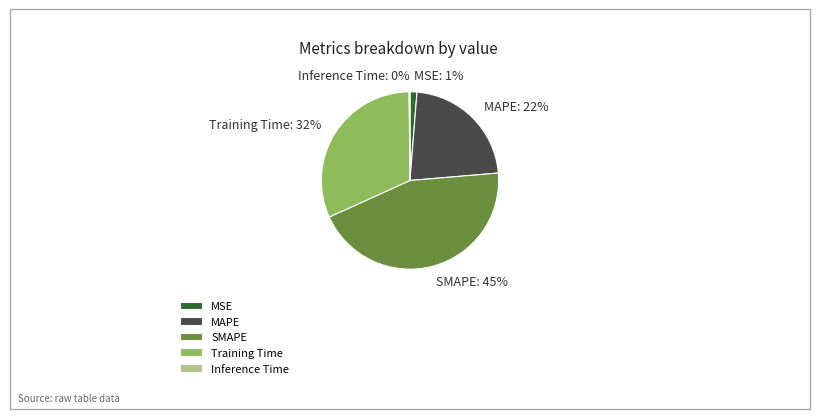

What is the ratio of the value at MAPE to the value at SMAPE?

0.5